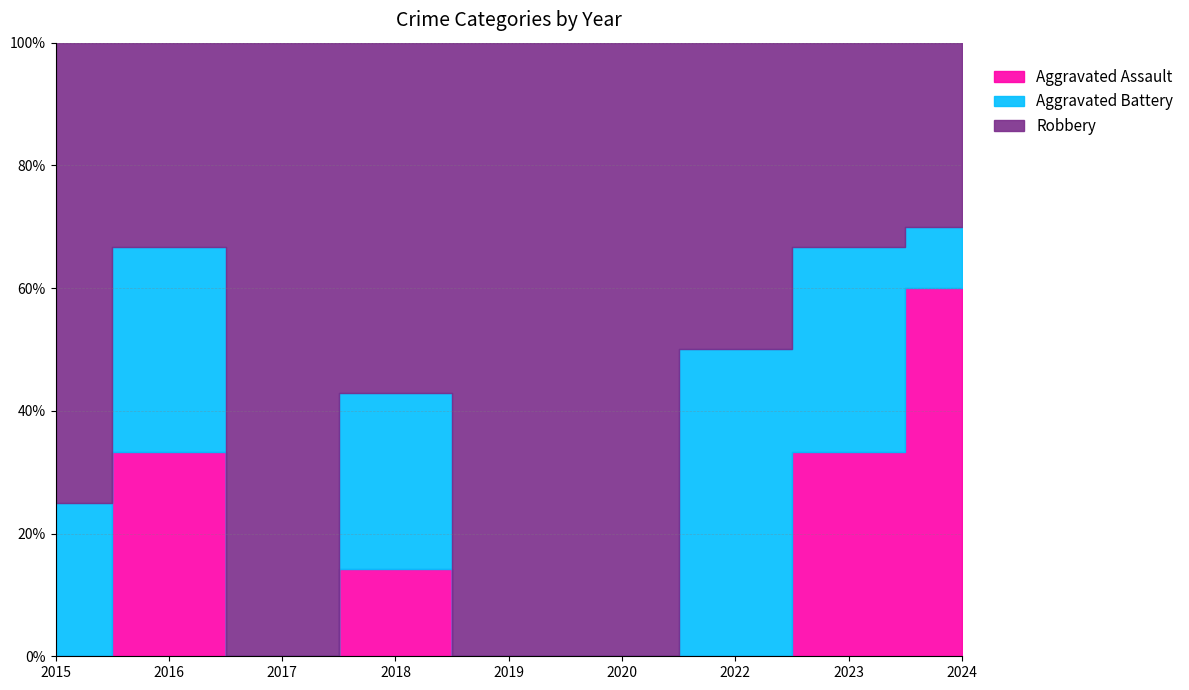

True or false: Robbery and Aggravated Assault intersect in this chart.

False